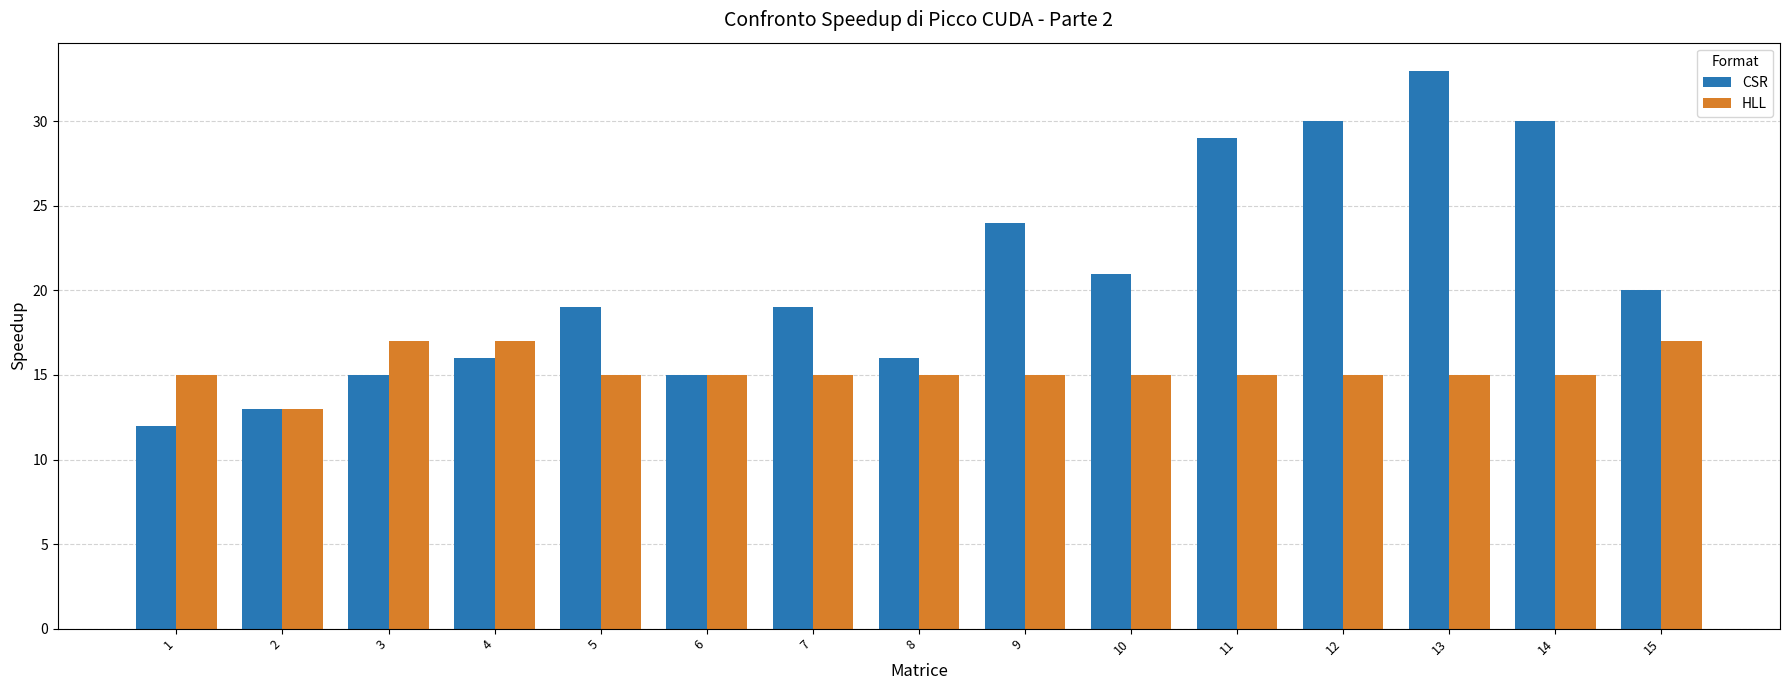

How many distinct data groups are displayed?

2